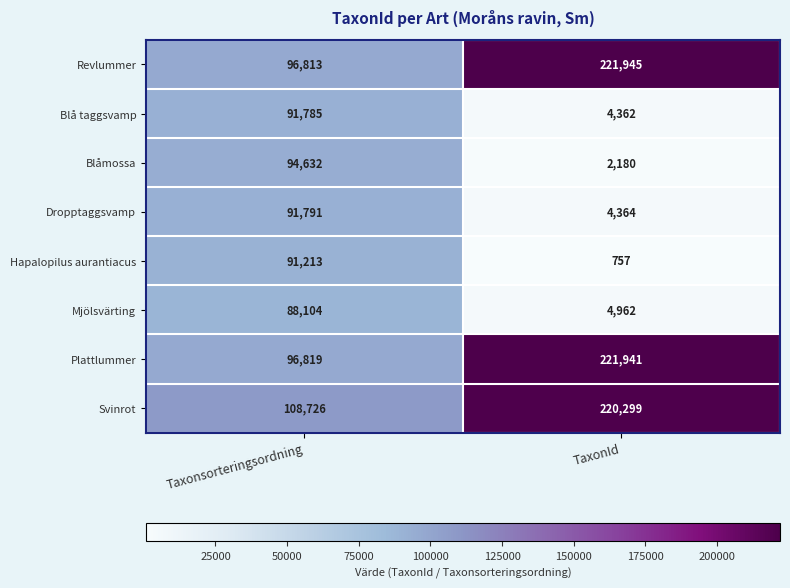

Reading right to left, what are all the values shown in this chart?

Revlummer: 221945	96813
Blå taggsvamp: 4362	91785
Blåmossa: 2180	94632
Dropptaggsvamp: 4364	91791
Hapalopilus aurantiacus: 757	91213
Mjölsvärting: 4962	88104
Plattlummer: 221941	96819
Svinrot: 220299	108726